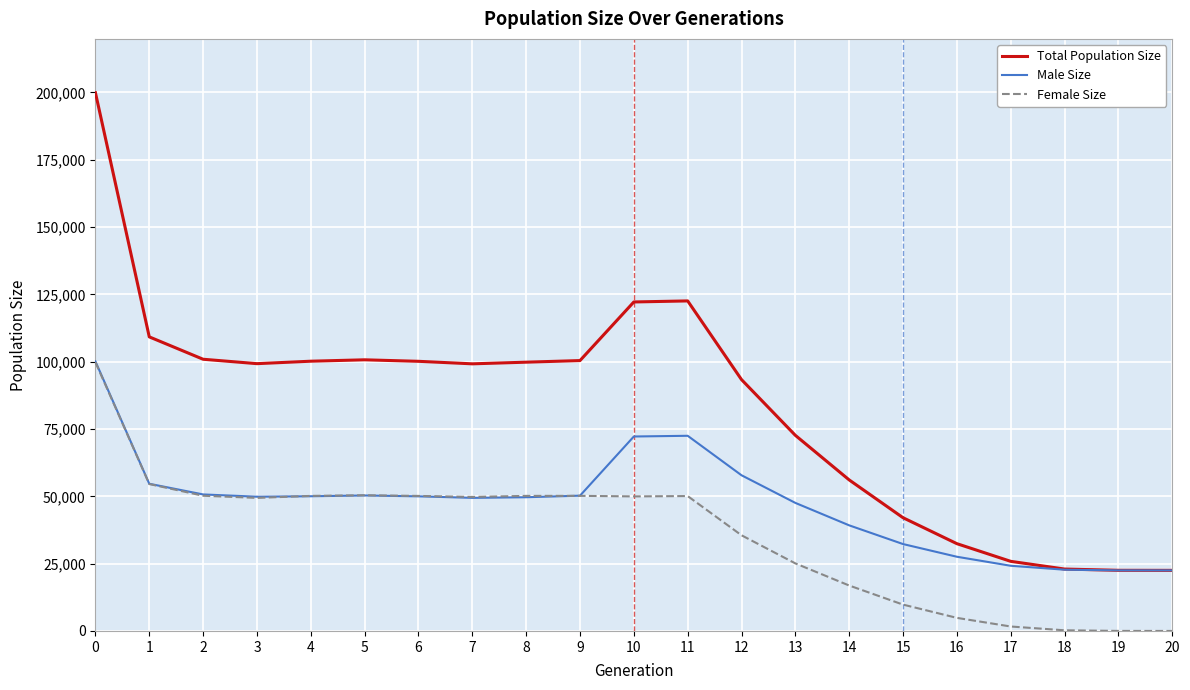

True or false: Female Size and Total Population Size cross at least once.

False